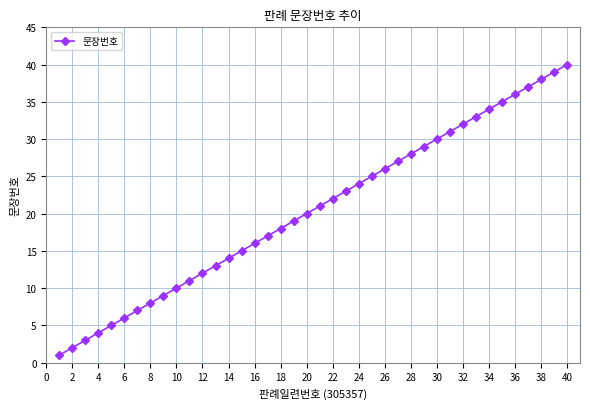

What is the greatest value displayed?

40